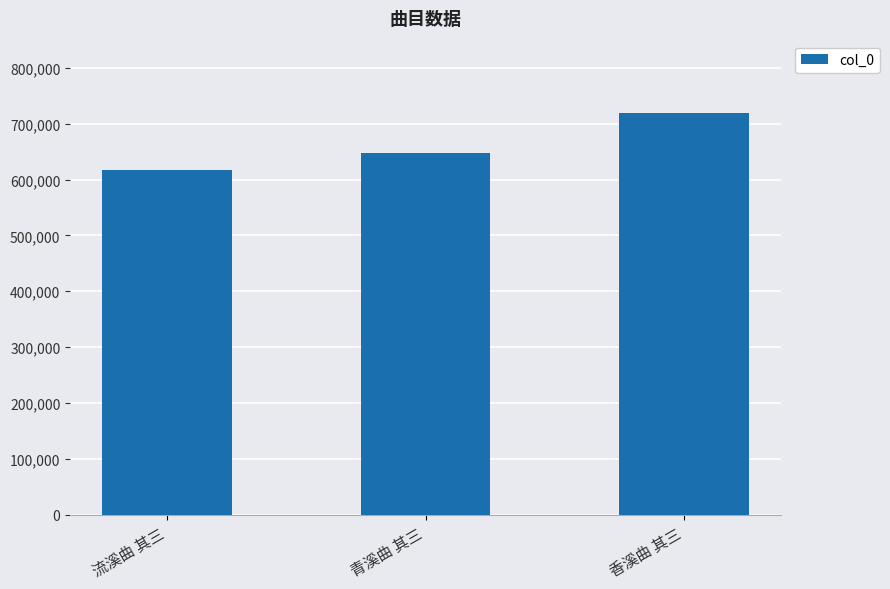

What value does the data have at 香溪曲 其三, to the nearest 50?

719150